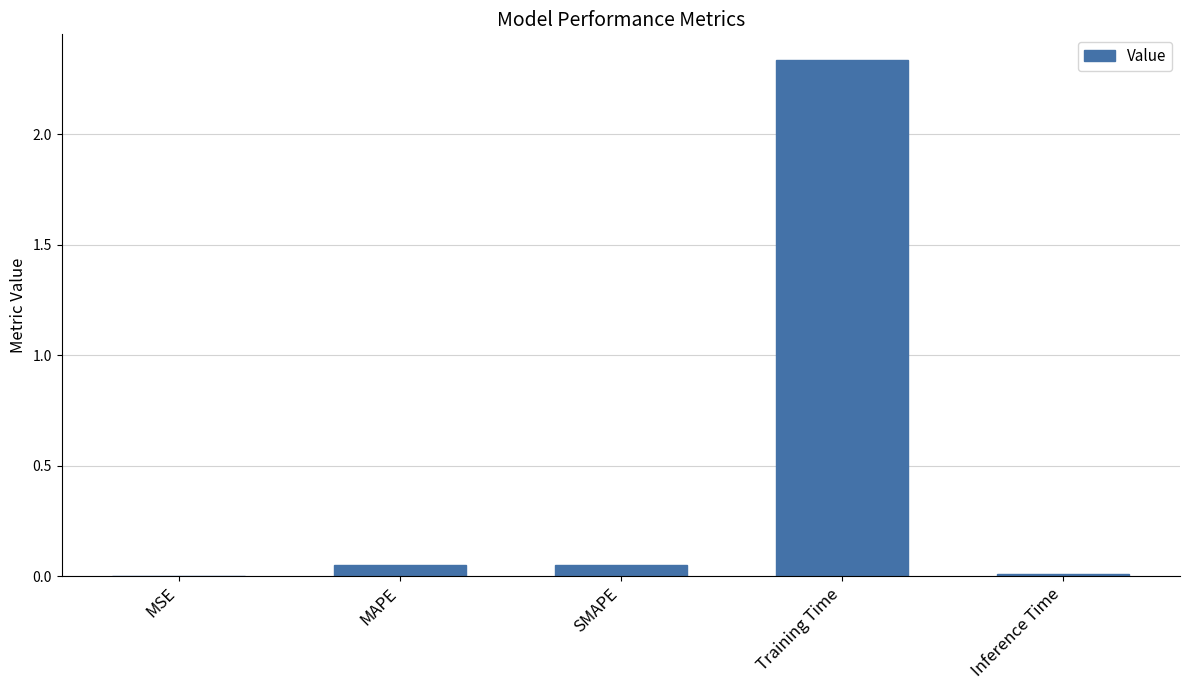

What is the change in value from MAPE to Training Time?

+2.3